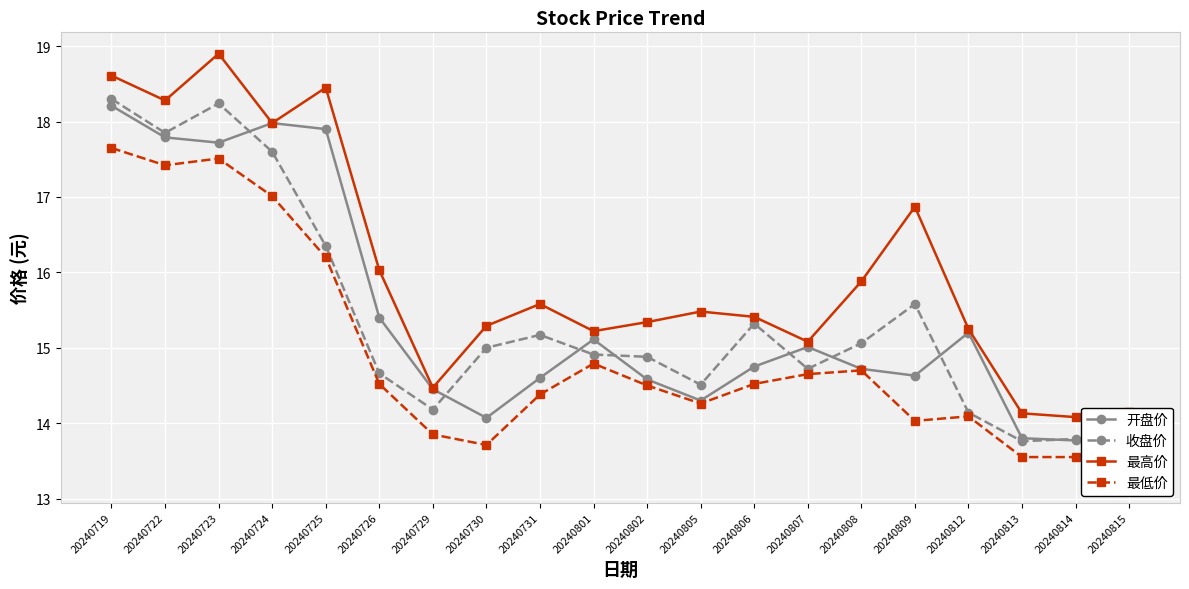

Reading right to left, list all the values displayed in this chart.

开盘价: 20240815=13.6	20240814=13.8	20240813=13.8	20240812=15.2	20240809=14.6	20240808=14.7	20240807=15.0	20240806=14.8	20240805=14.3	20240802=14.6	20240801=15.1	20240731=14.6	20240730=14.1	20240729=14.4	20240726=15.4	20240725=17.9	20240724=18.0	20240723=17.7	20240722=17.8	20240719=18.2
收盘价: 20240815=13.8	20240814=13.8	20240813=13.8	20240812=14.1	20240809=15.6	20240808=15.1	20240807=14.7	20240806=15.3	20240805=14.5	20240802=14.9	20240801=14.9	20240731=15.2	20240730=15.0	20240729=14.2	20240726=14.7	20240725=16.4	20240724=17.6	20240723=18.2	20240722=17.9	20240719=18.3
最高价: 20240815=14.2	20240814=14.1	20240813=14.1	20240812=15.2	20240809=16.9	20240808=15.9	20240807=15.1	20240806=15.4	20240805=15.5	20240802=15.3	20240801=15.2	20240731=15.6	20240730=15.3	20240729=14.5	20240726=16.0	20240725=18.4	20240724=18.0	20240723=18.9	20240722=18.3	20240719=18.6
最低价: 20240815=13.2	20240814=13.6	20240813=13.6	20240812=14.1	20240809=14.0	20240808=14.7	20240807=14.7	20240806=14.5	20240805=14.3	20240802=14.5	20240801=14.8	20240731=14.4	20240730=13.7	20240729=13.8	20240726=14.5	20240725=16.2	20240724=17.0	20240723=17.5	20240722=17.4	20240719=17.6